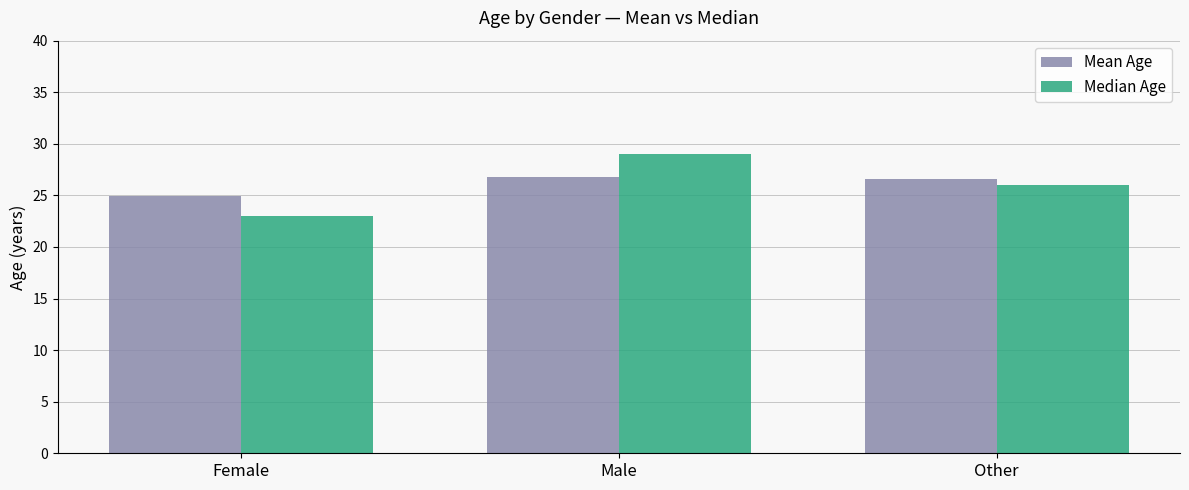

Are the bars grouped side by side (vs. stacked)?

Yes